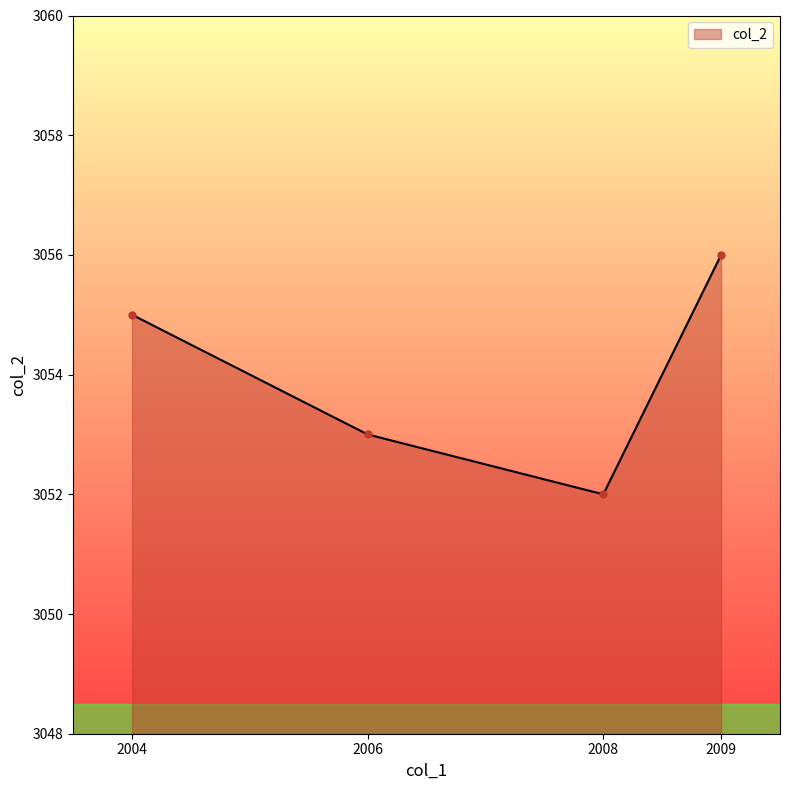

List the labels in order of value, largest first.

2009, 2004, 2006, 2008